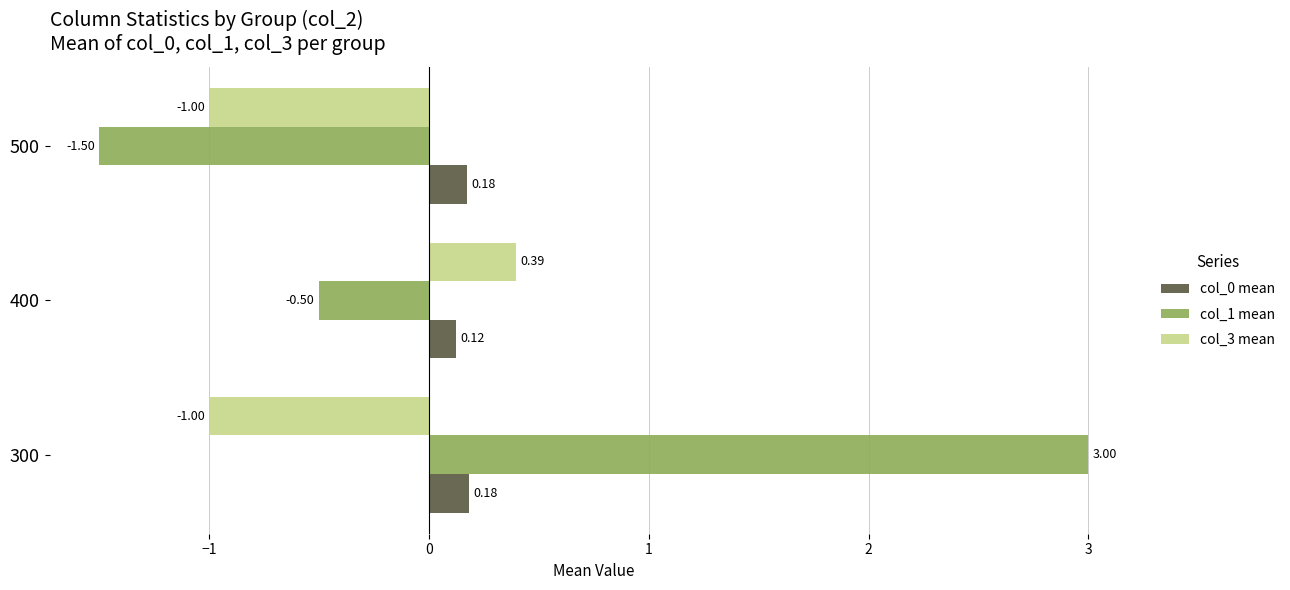

Which series has the widest spread of values?

col_1 mean